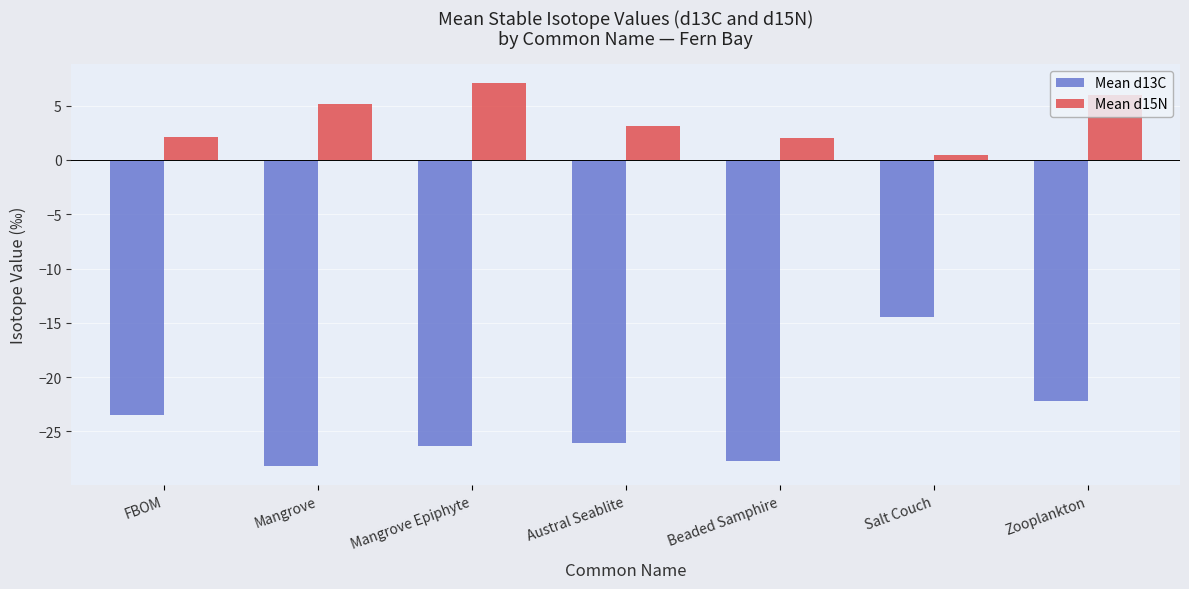

What is the difference between the highest and lowest values at Zooplankton?

28.2